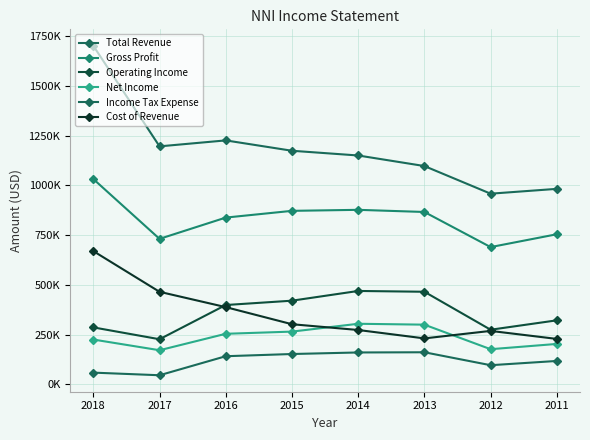

Does the chart have visible grid lines?

Yes